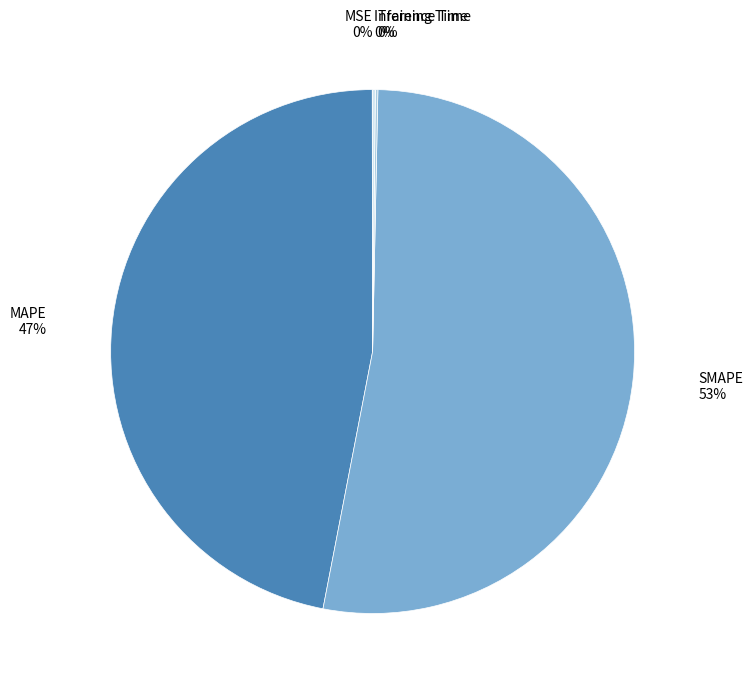

Does SMAPE 53% account for over 50% of the chart?

Yes